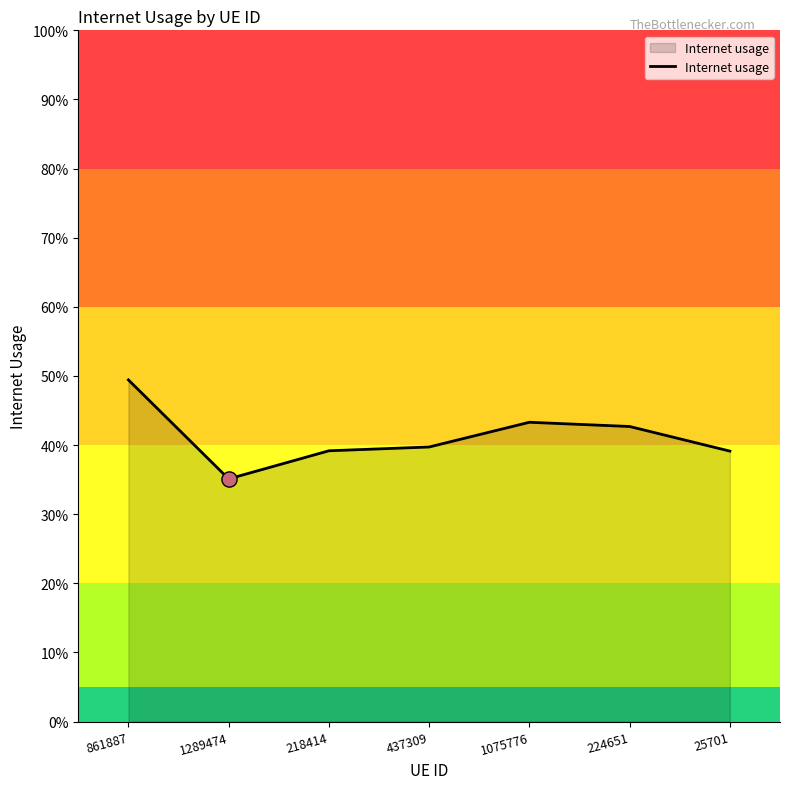

Between 218414 and 437309, which is larger?

437309